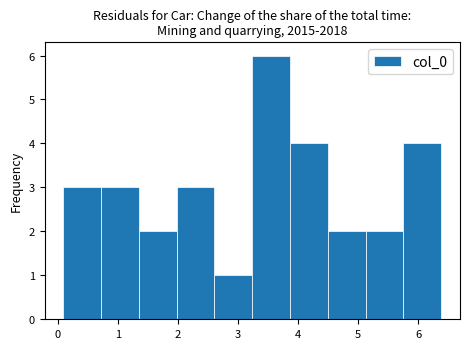

Reading left to right, list every bar in this chart as the range it spans on the x-axis followed by its height. Neither the bar edges nor the heights are printed on the chart, so give them approximately, as read against the axes.

0.1 to 0.7: 3
0.7 to 1.3: 3
1.3 to 2.0: 2
2.0 to 2.6: 3
2.6 to 3.2: 1
3.2 to 3.9: 6
3.9 to 4.5: 4
4.5 to 5.1: 2
5.1 to 5.8: 2
5.8 to 6.4: 4